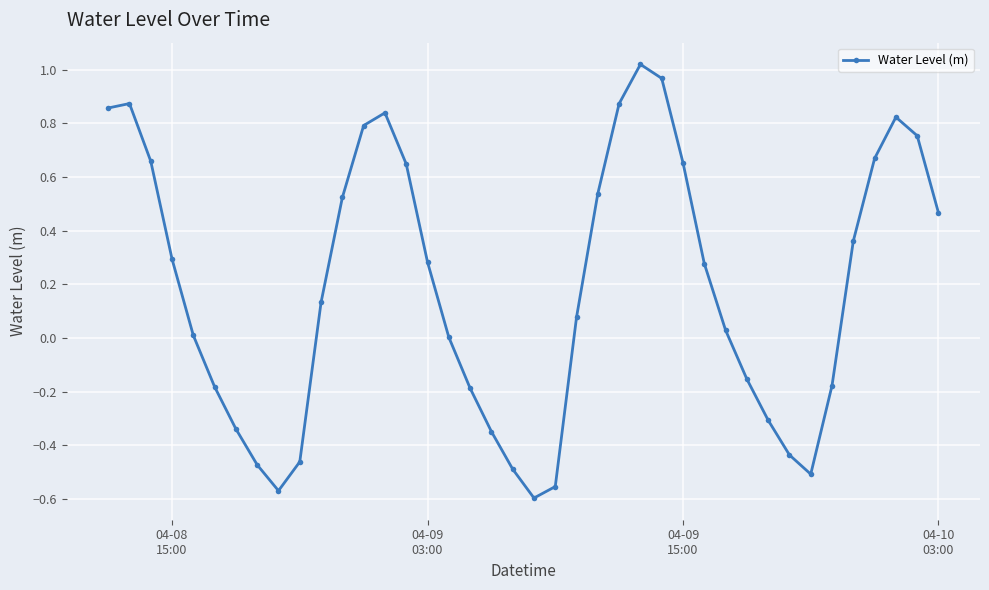

How many interior local peaks (higher than both neighbors) does the data have?

4